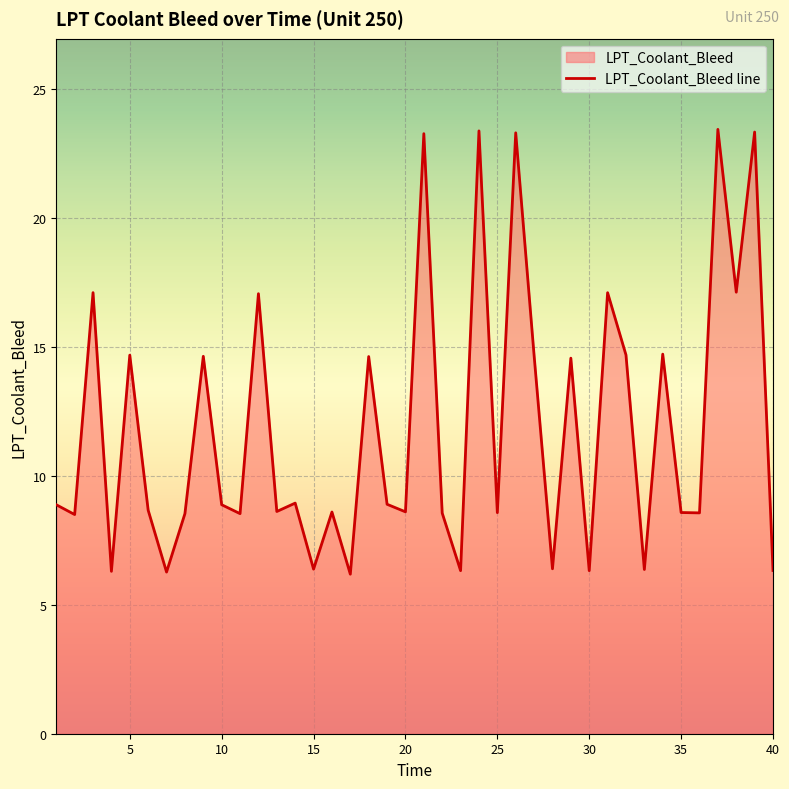

How many data points does each series have?

40